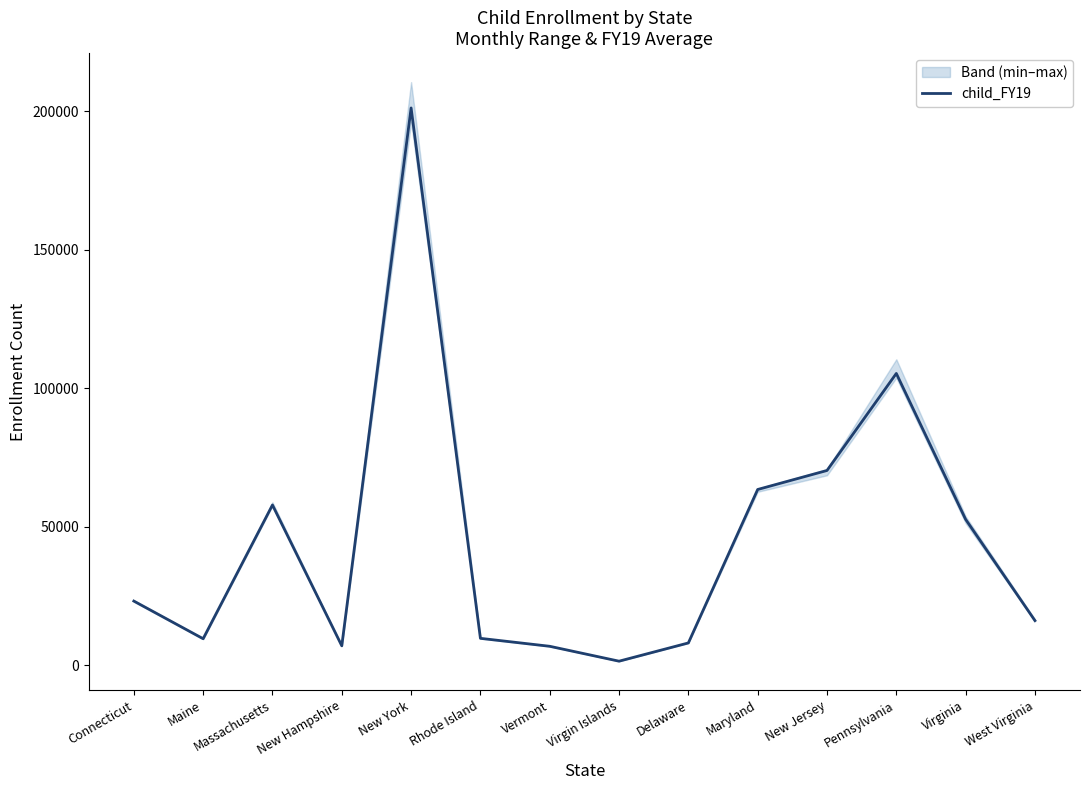

How many lines are shown in the chart?

1